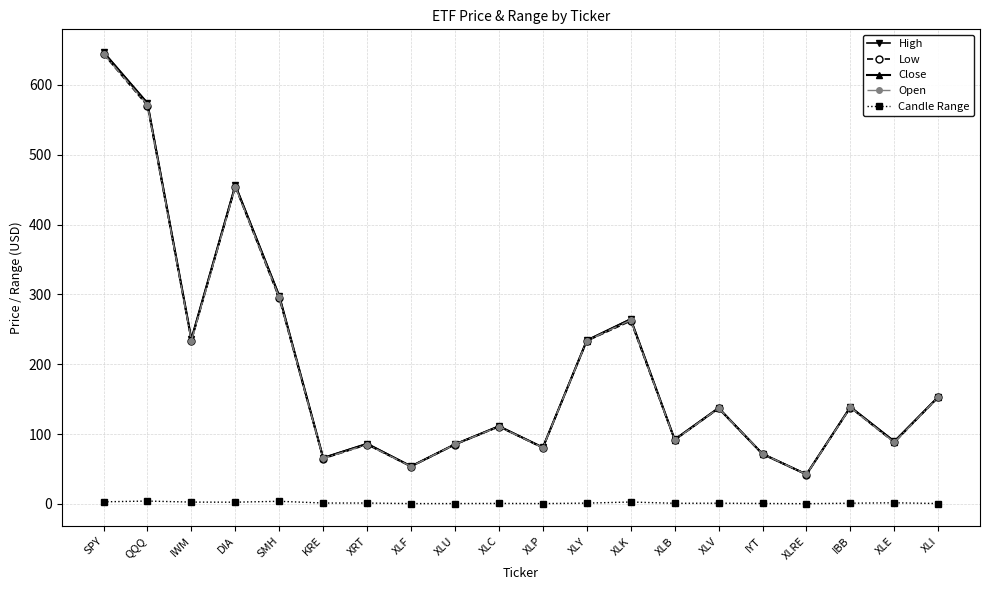

What is the value of the Open point at the 16th from the left?

71.6